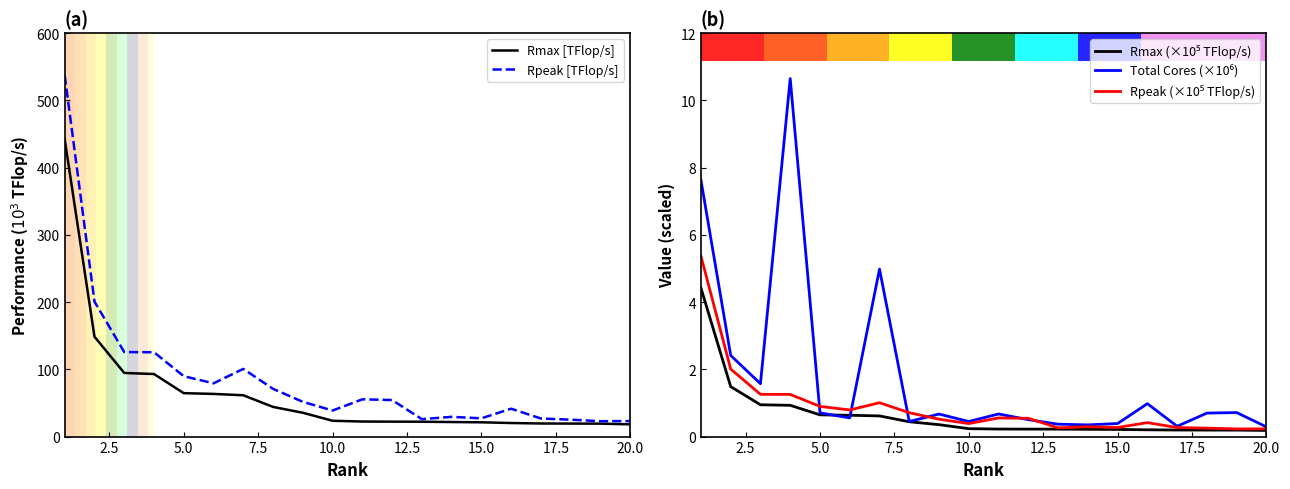

What is the average value of the Rmax (×10⁵ TFlop/s) series?

0.6